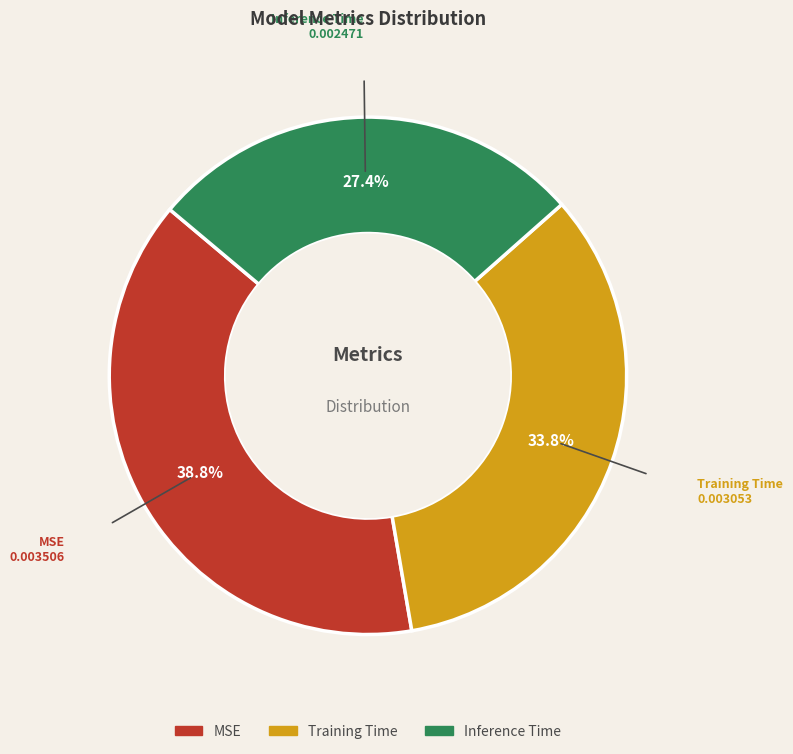

True or false: Training Time accounts for 34% of the total.

True